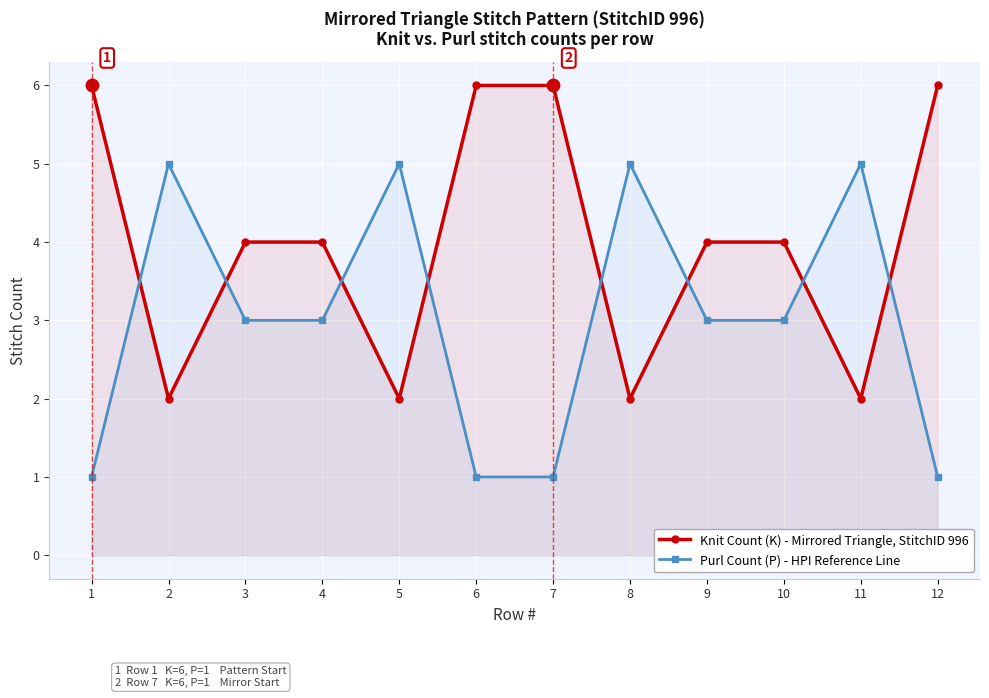

What are all the series names shown in the legend?

Knit Count (K) - Mirrored Triangle, StitchID 996, Purl Count (P) - HPI Reference Line